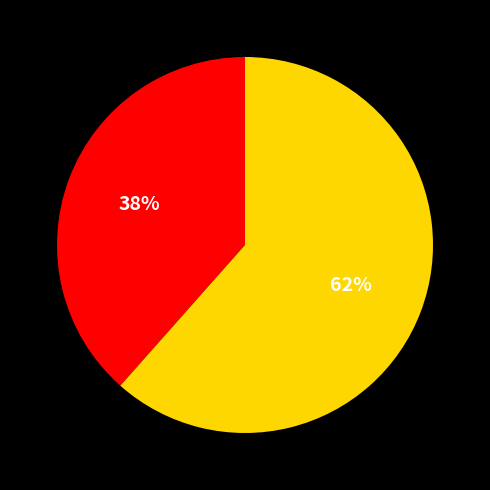

To the nearest percent, what is the average slice percentage?

50%